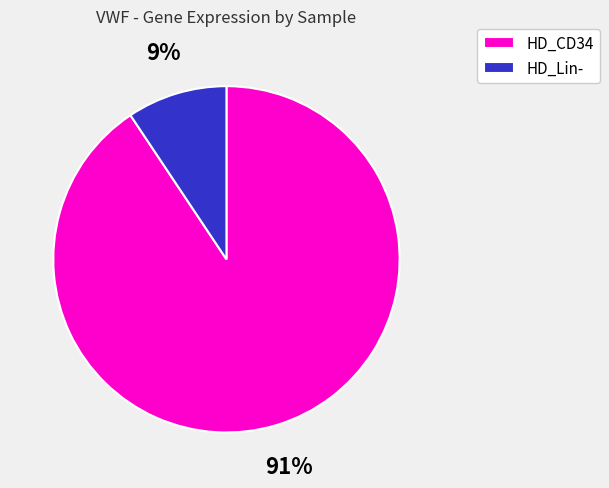

Which category accounts for the majority?

HD_CD34